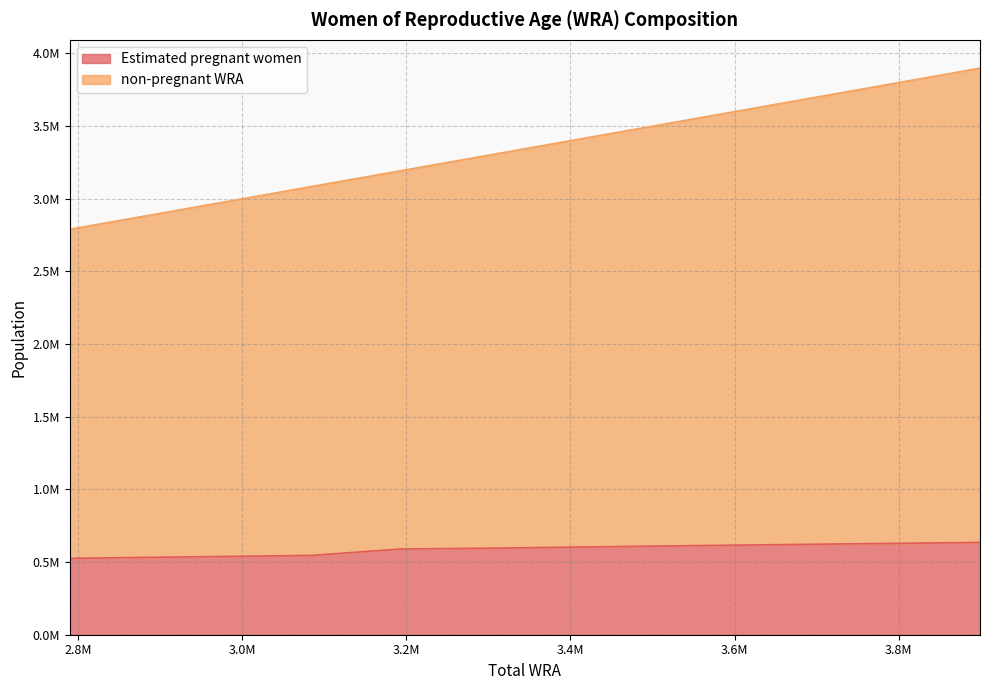

At which label is non-pregnant WRA closest to 3344500?

3306000